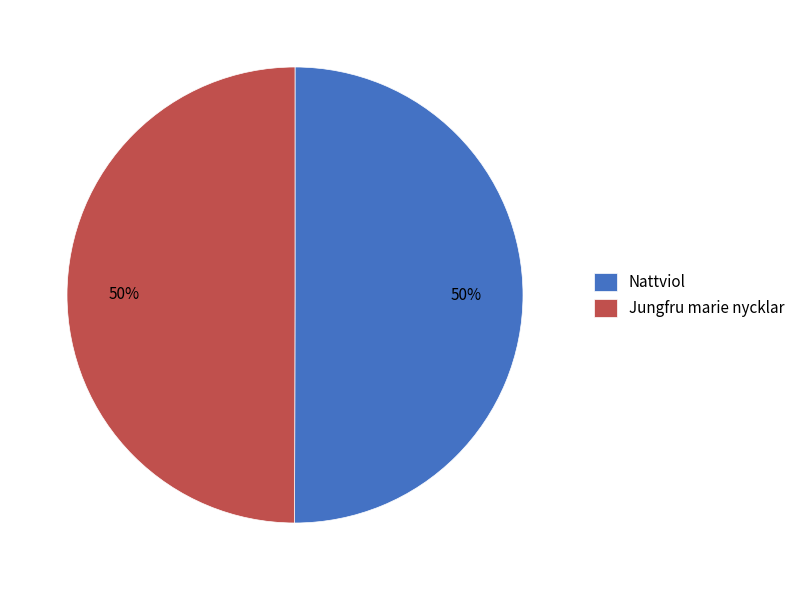

Approximately how many times larger is the value at Nattviol compared to Jungfru marie nycklar?

1.0